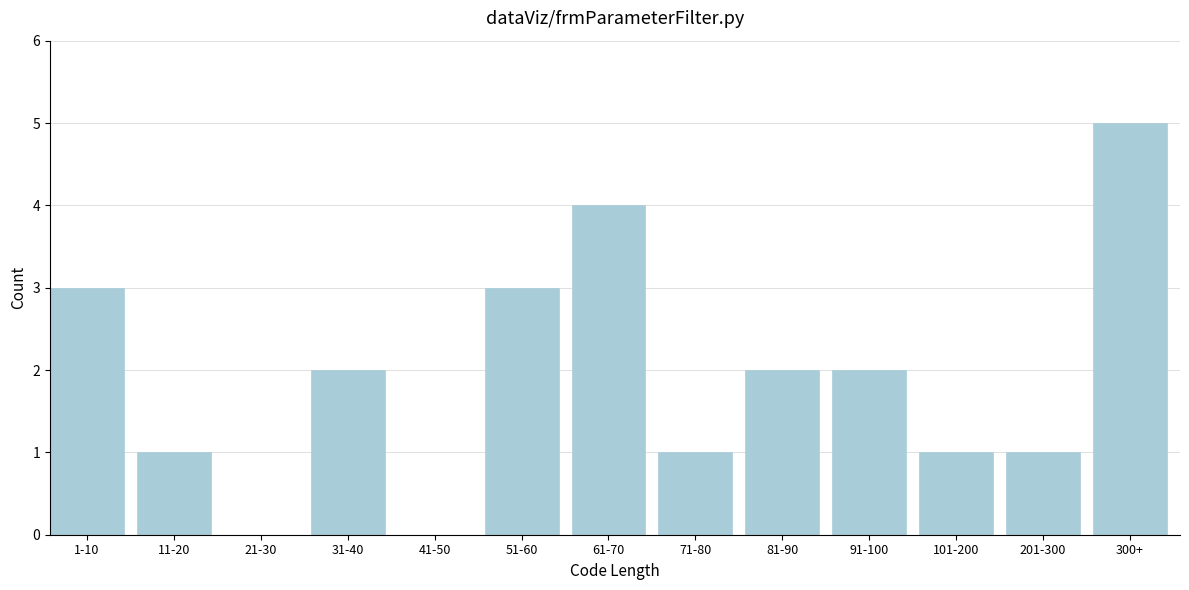

Reading left to right, what are all the values shown in this chart?

1-10=3	11-20=1	21-30=0	31-40=2	41-50=0	51-60=3	61-70=4	71-80=1	81-90=2	91-100=2	101-200=1	201-300=1	300+=5